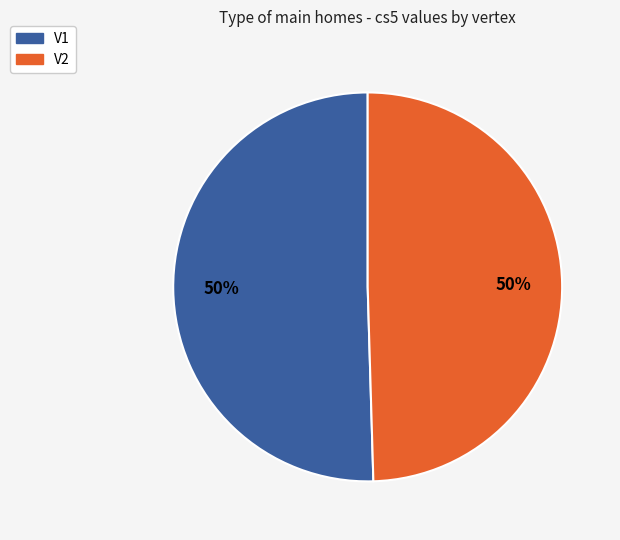

Do V2 and V1 together represent more than half of the pie?

Yes